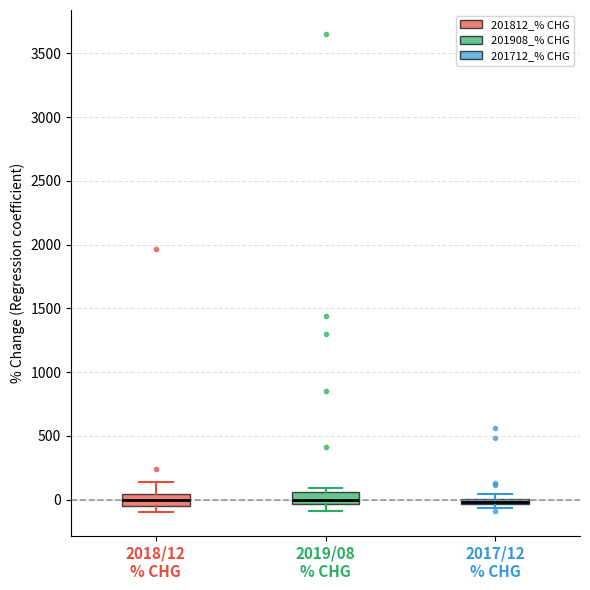

Where is the upper edge of the box for 2019/08 % CHG on the y-axis? The values are not printed on the chart, so give them approximately, as read against the axis.

50